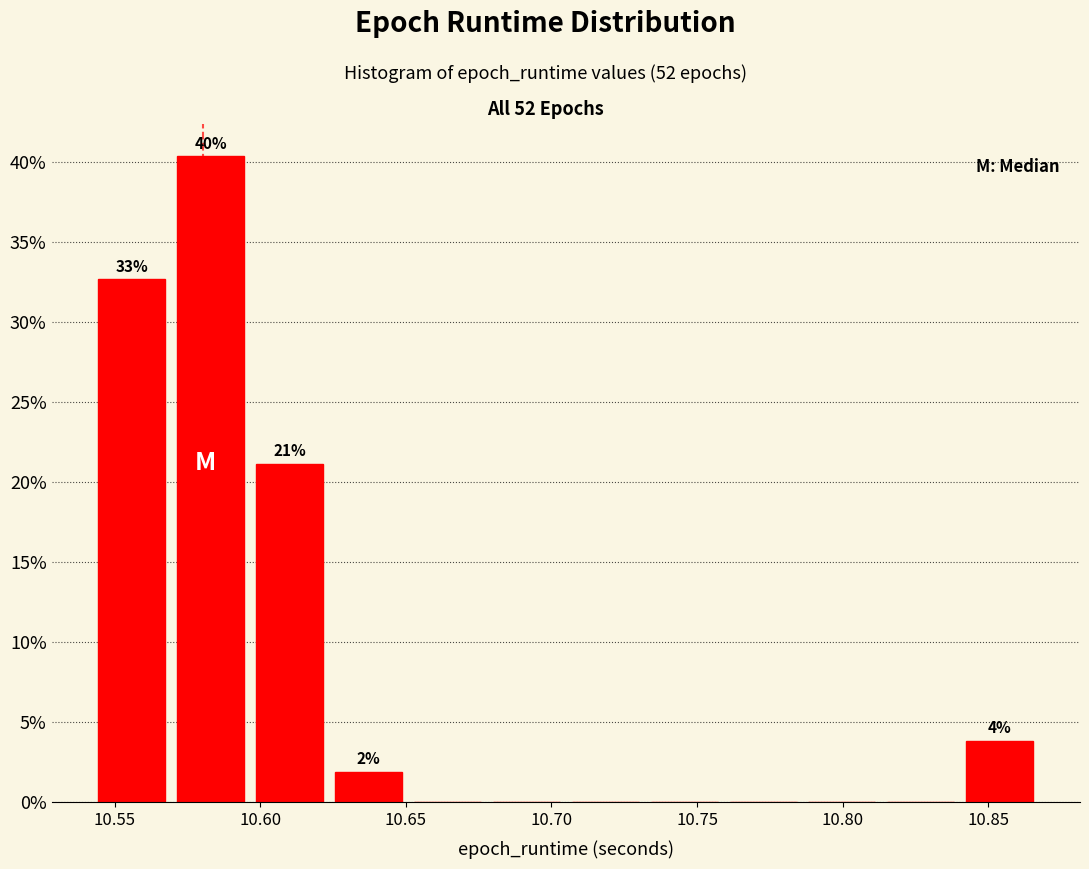

Which range on the x-axis has the tallest bar?

10.570 to 10.595